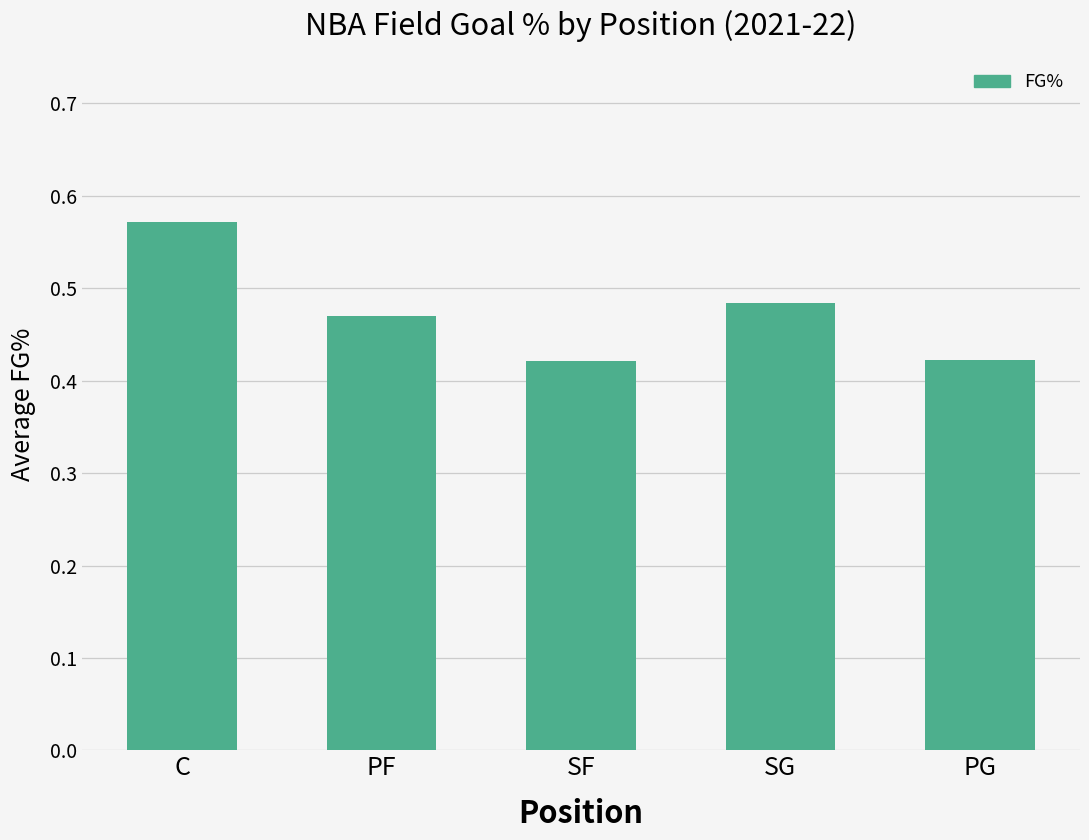

What is the sum of all values?

2.4